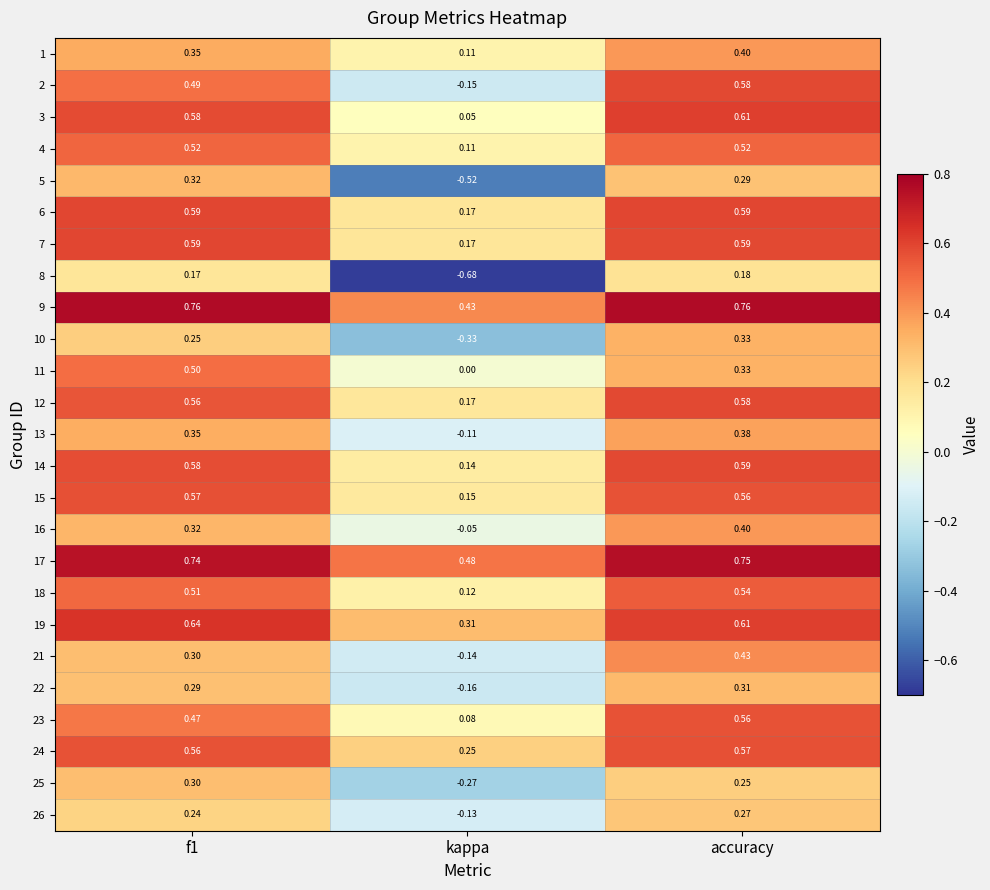

Is the value of 23 at kappa greater than the value of 17 at f1?

No